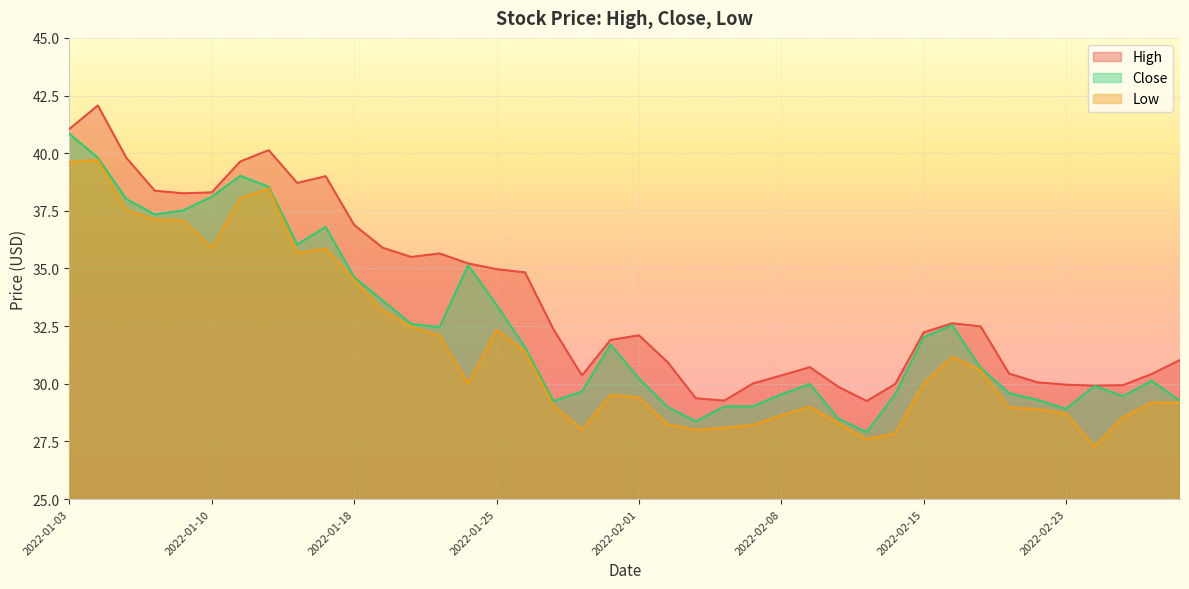

Between 2022-01-12 and 2022-02-04, which is larger?

2022-01-12